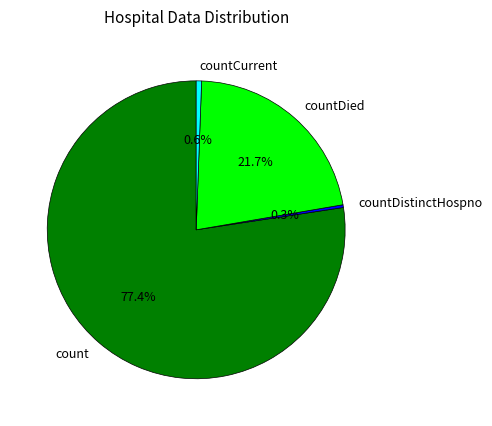

What portion of the pie excludes countCurrent?

99.4%